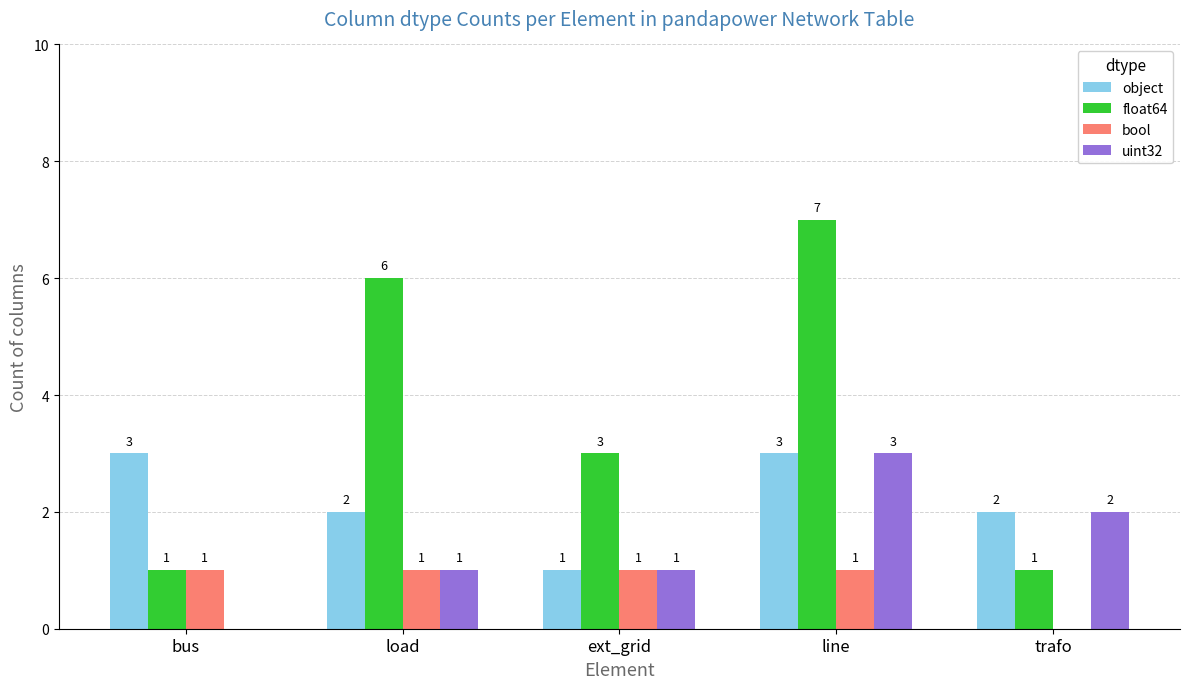

What is the sum of the float64 values at line and bus?

8